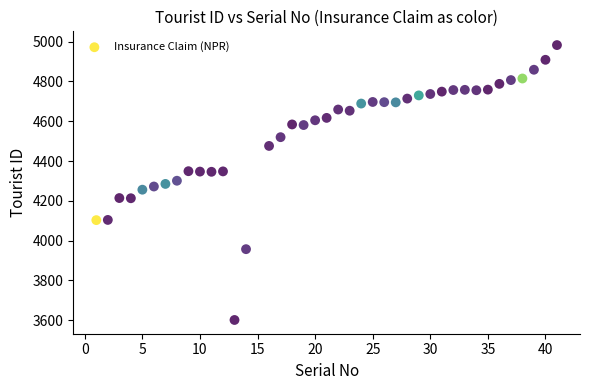

What is the range of X values (max minus min)?

40